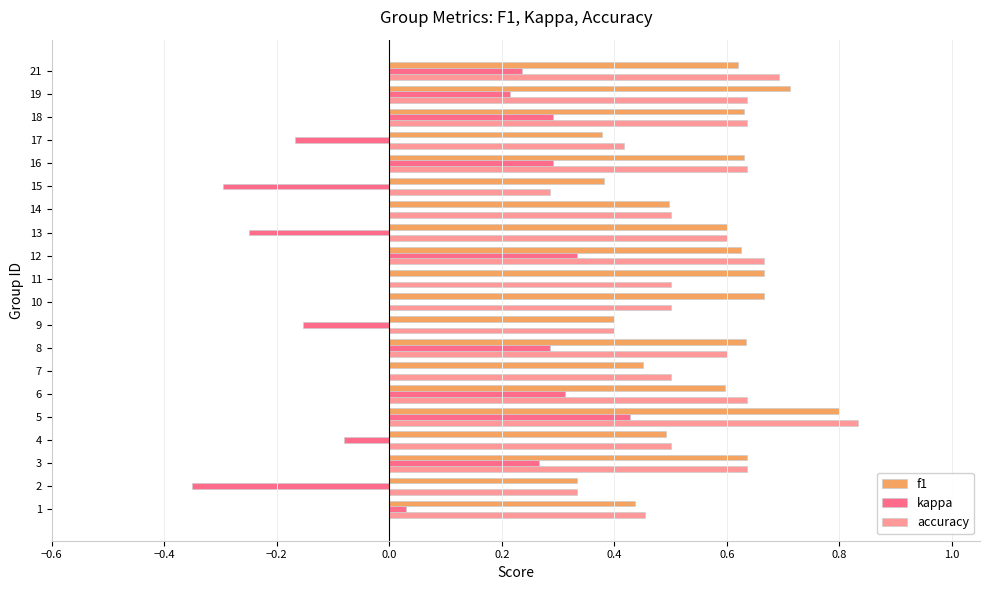

Is it true that accuracy equals 0.5 at 11?

True